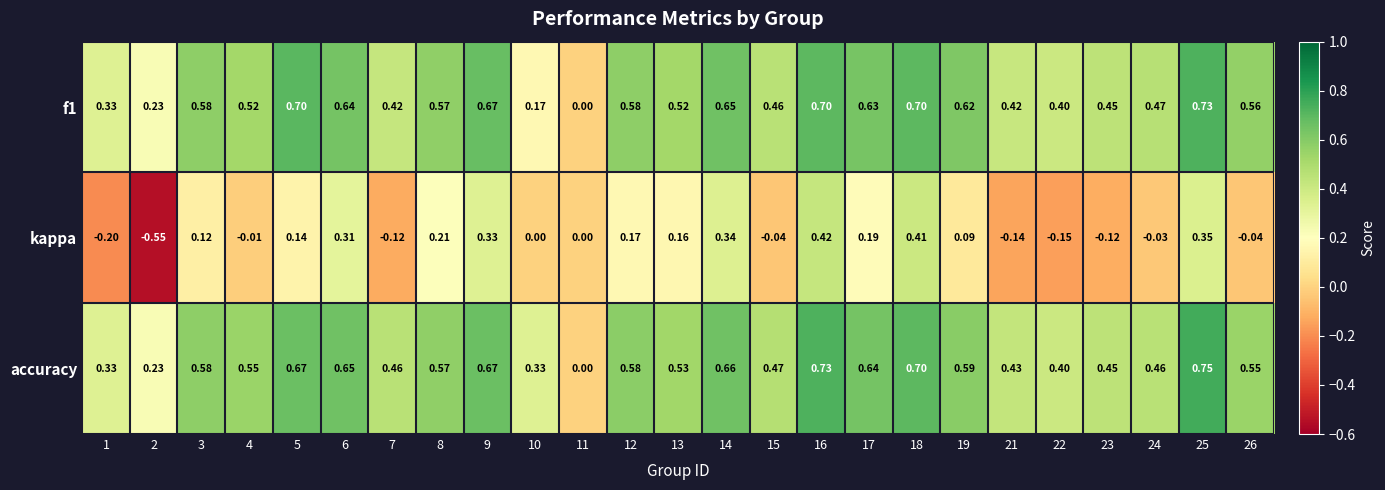

How many series are shown in this chart?

3